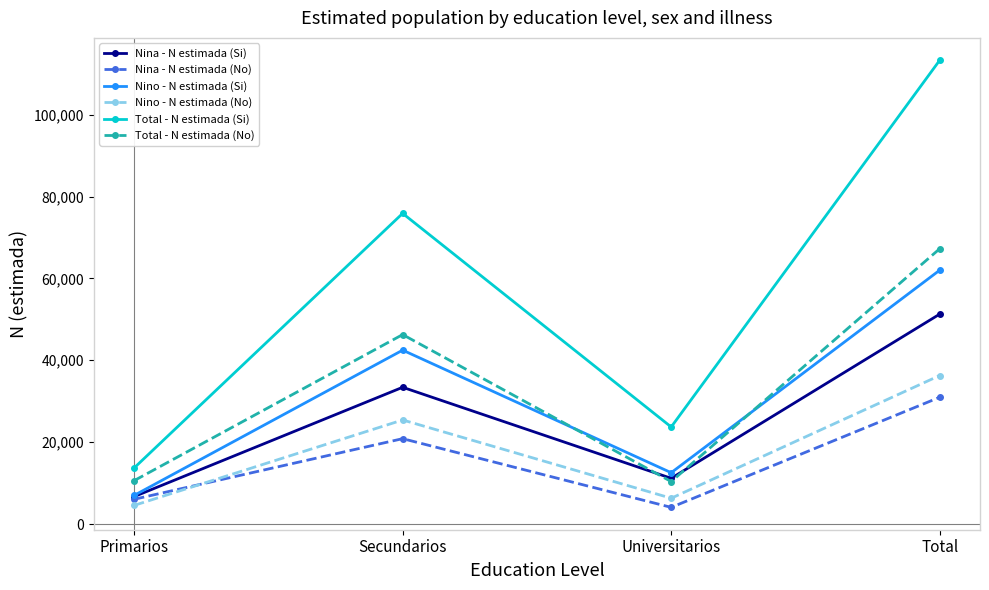

How many data points does each series have?

4